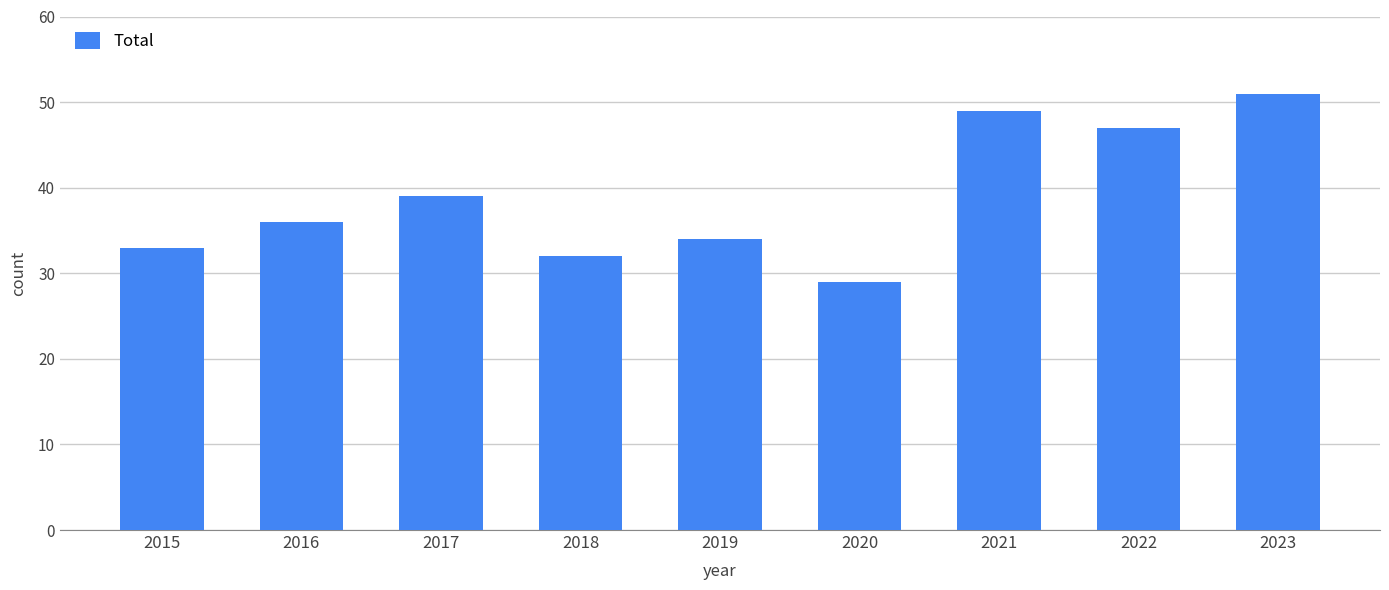

What is the difference between the maximum and second lowest values?

19